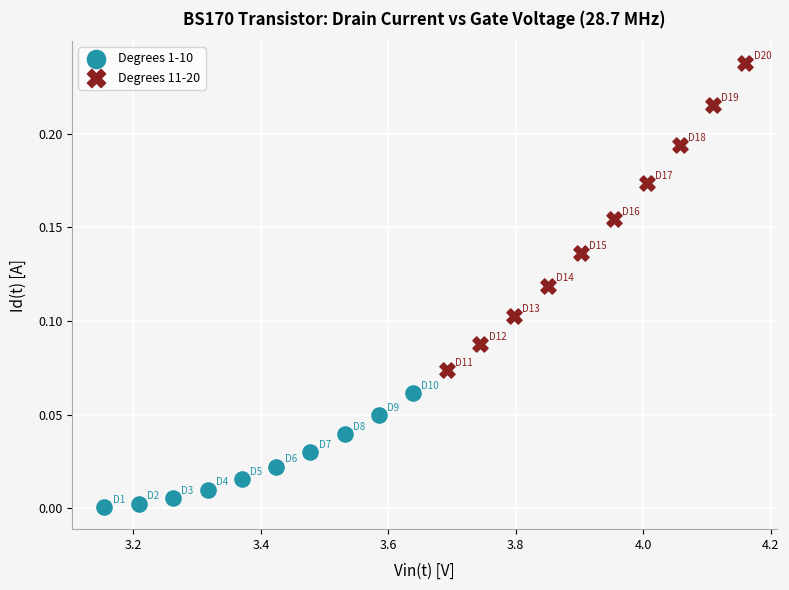

Which series has the largest Y range (max minus min)?

Degrees 11-20